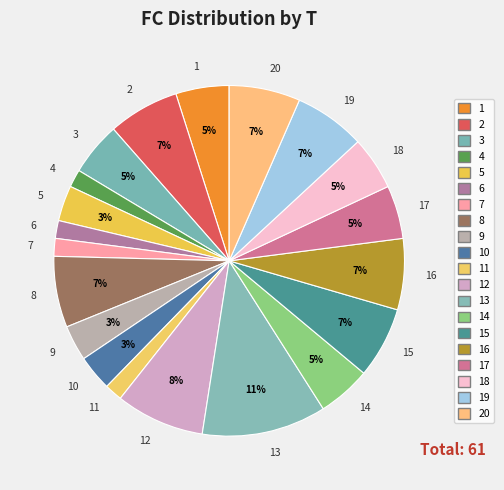

What is the largest slice in the pie chart?

13